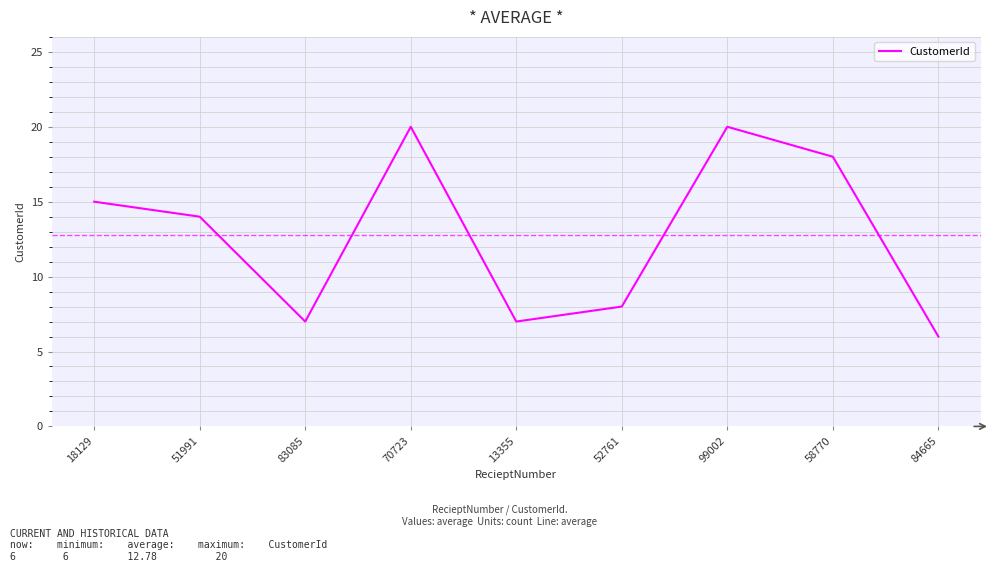

Approximately how many times larger is the value at 58770 compared to 84665?

3.0